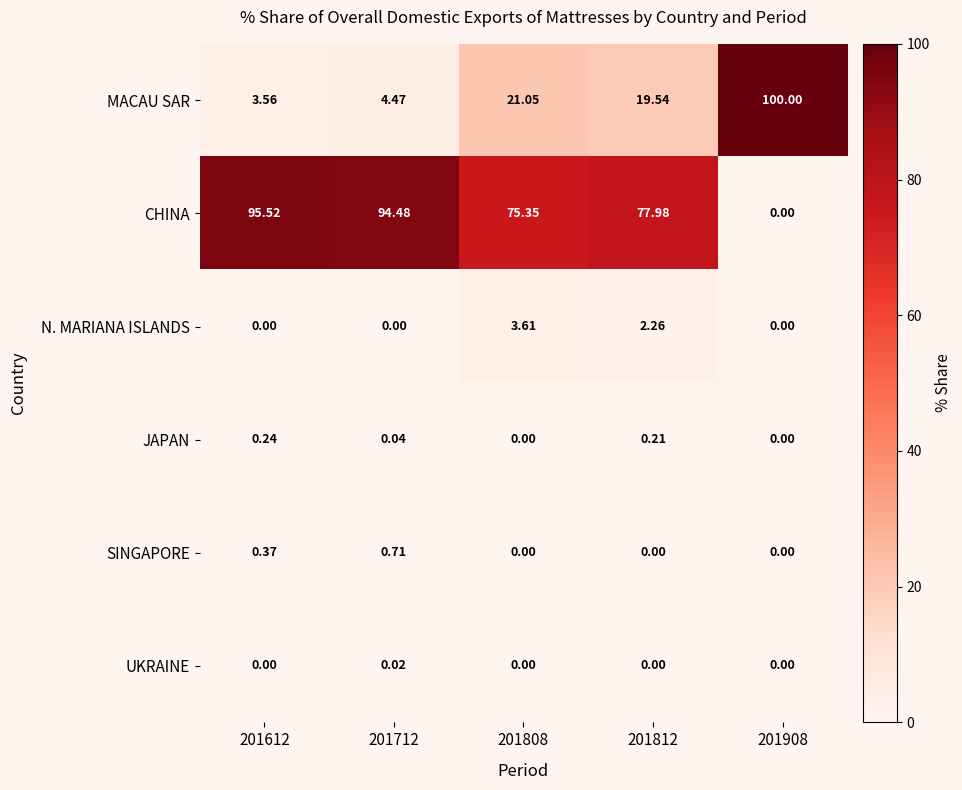

At how many categories does at least one series exceed 15?

5